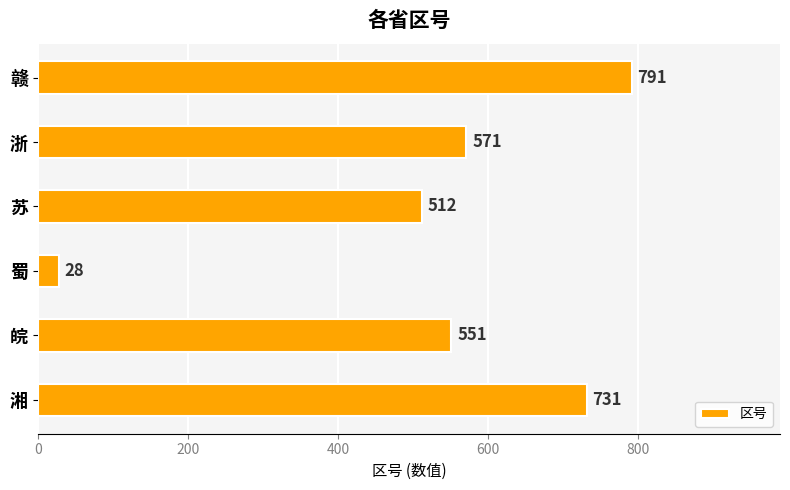

What is the ratio of the value at 苏 to the value at 蜀?

18.3